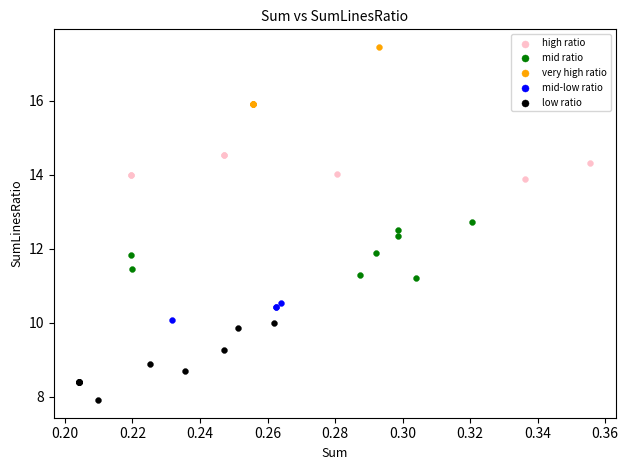

Which series contains the highest Y value?

very high ratio